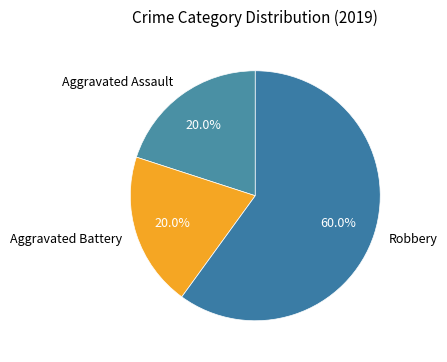

How many slices are in this pie chart?

3